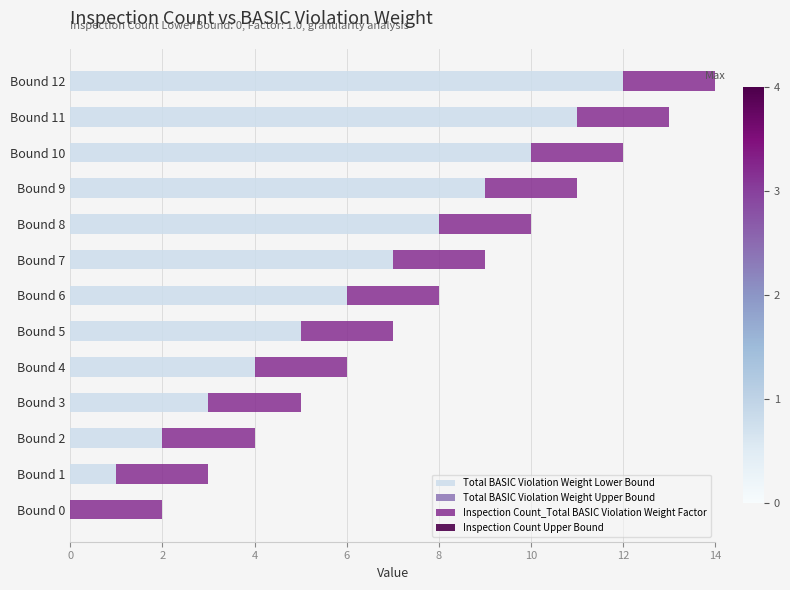

At which category is the sum across all series the highest?

Bound 12